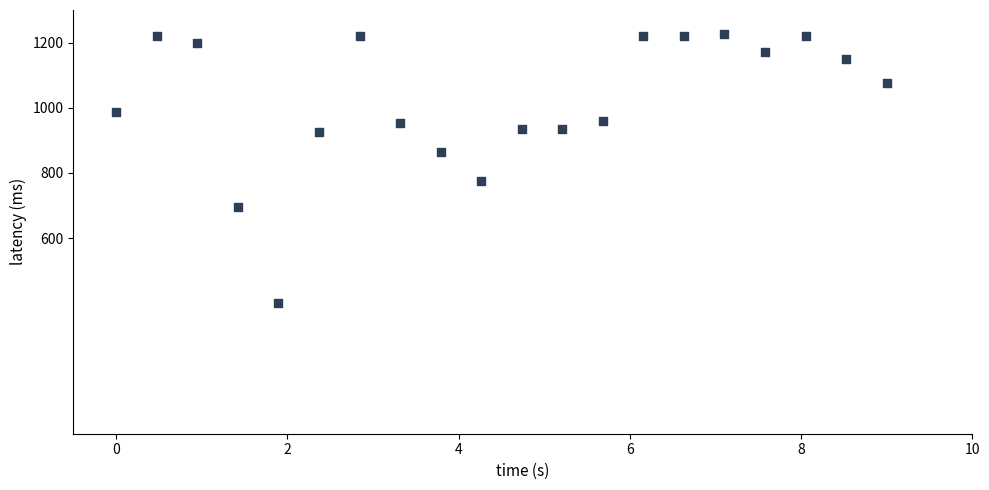

What is the range of X values (max minus min)?

9.0